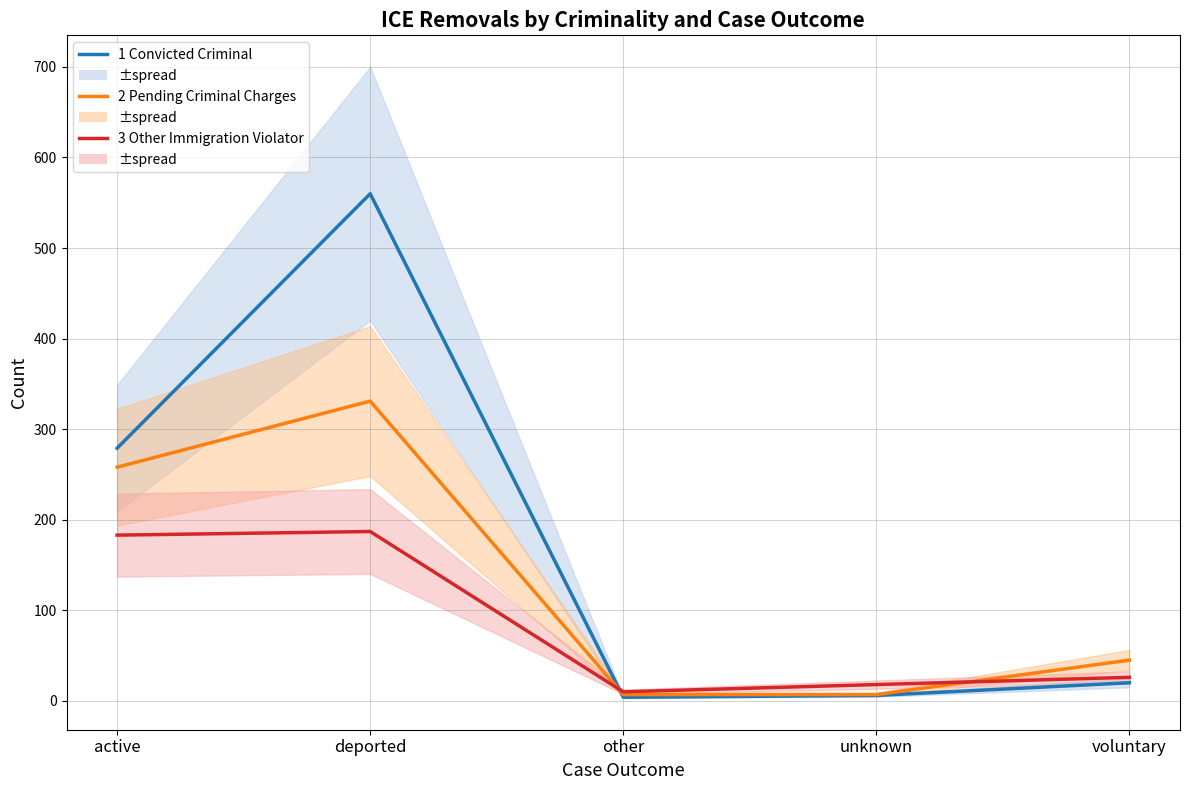

True or false: 1 Convicted Criminal and 2 Pending Criminal Charges intersect in this chart.

True